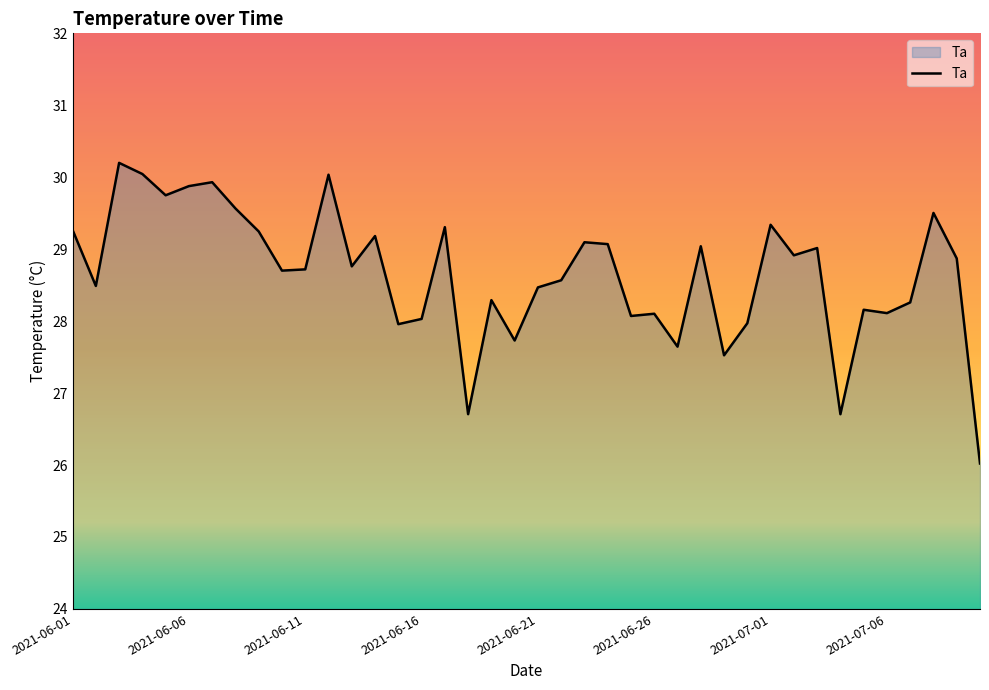

What is the greatest value displayed?

30.2